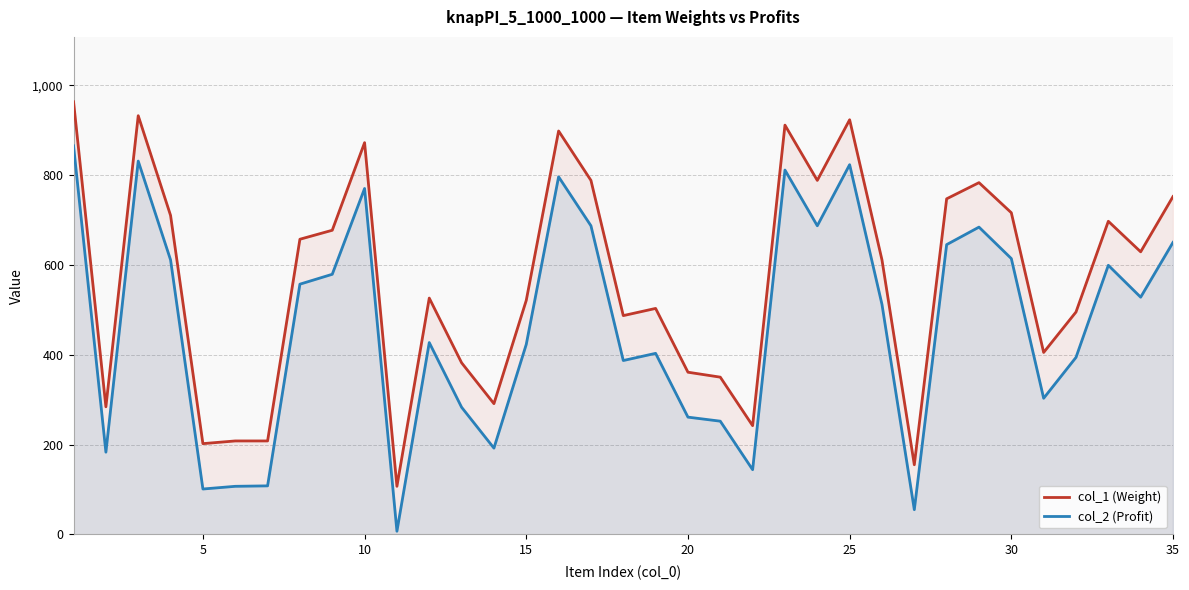

The col_1 (Weight) series shows 716 at 30. True or false?

True